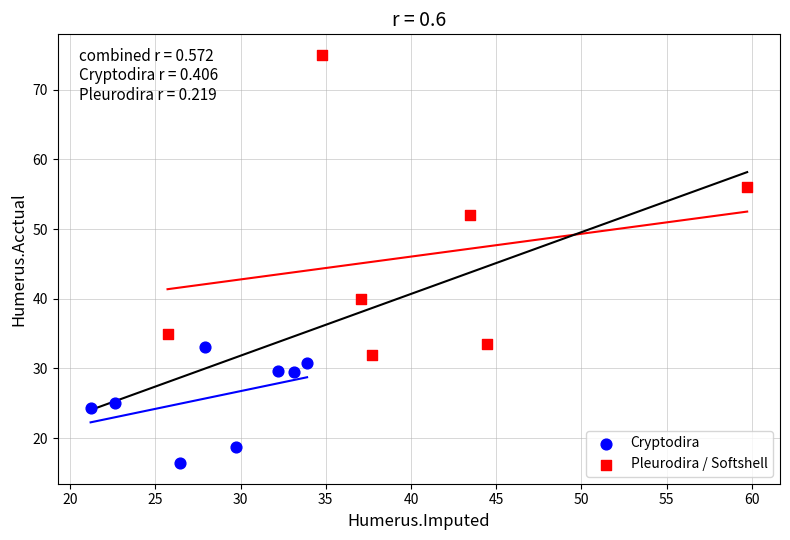

Which series has the widest spread of Y values?

Pleurodira / Softshell